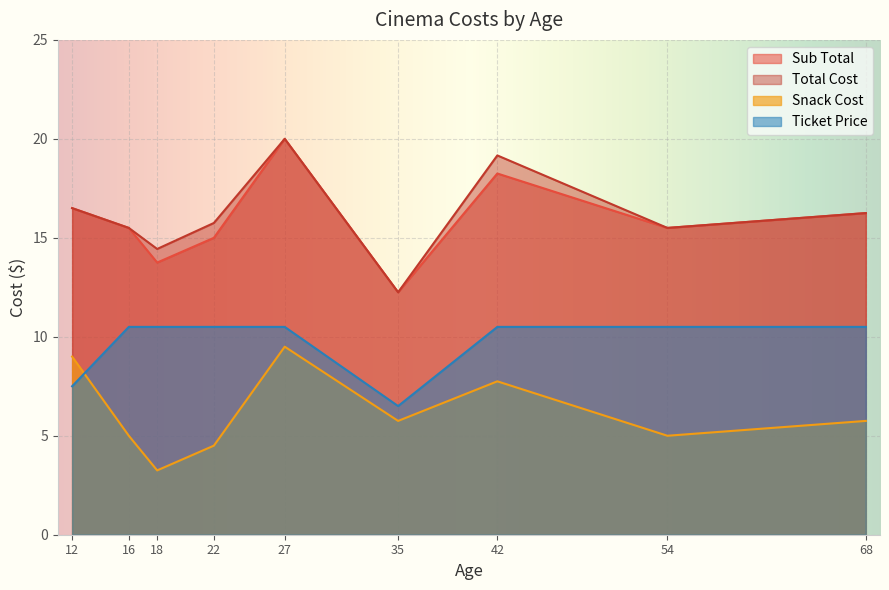

At which category is the sum across all series the highest?

27